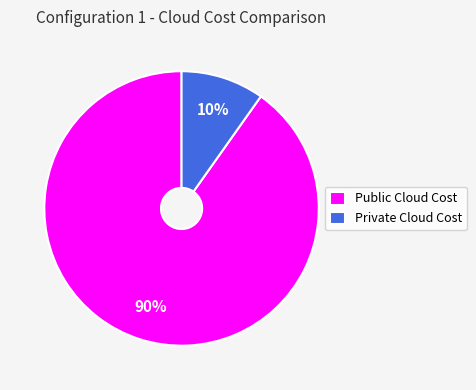

Does Private Cloud Cost represent more than half of the total?

No